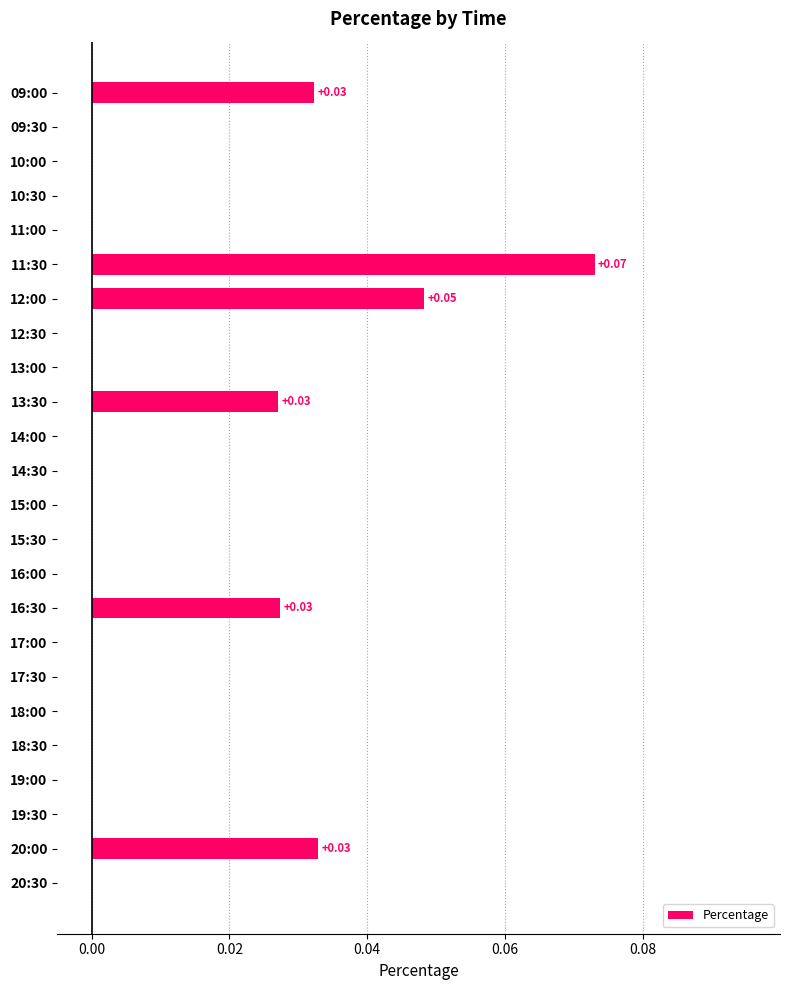

Count the number of data series in this chart.

1